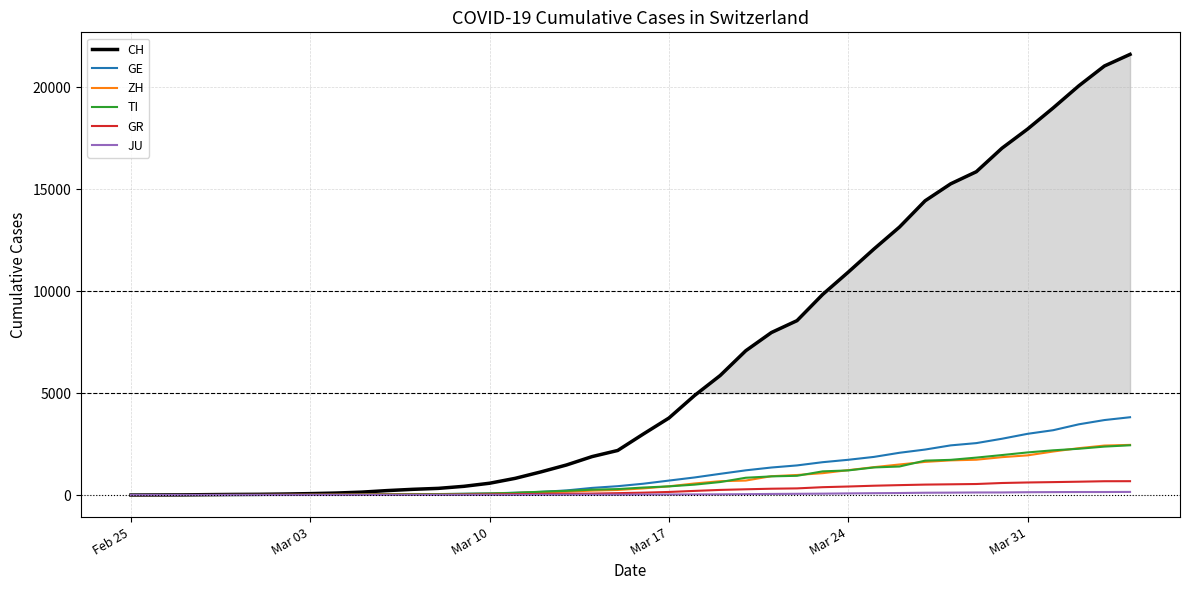

Which series has the largest total across all categories?

CH